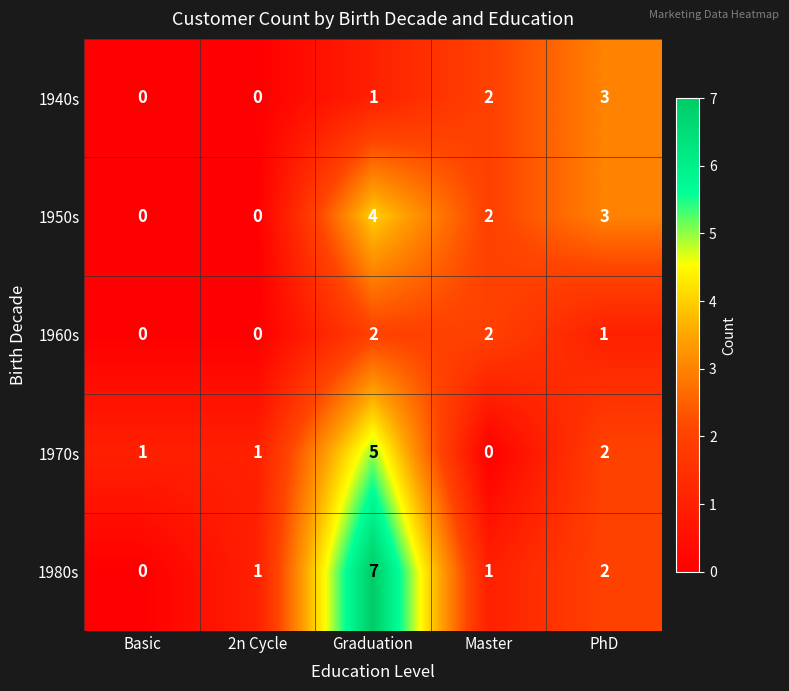

What is the maximum value for 1940s?

3